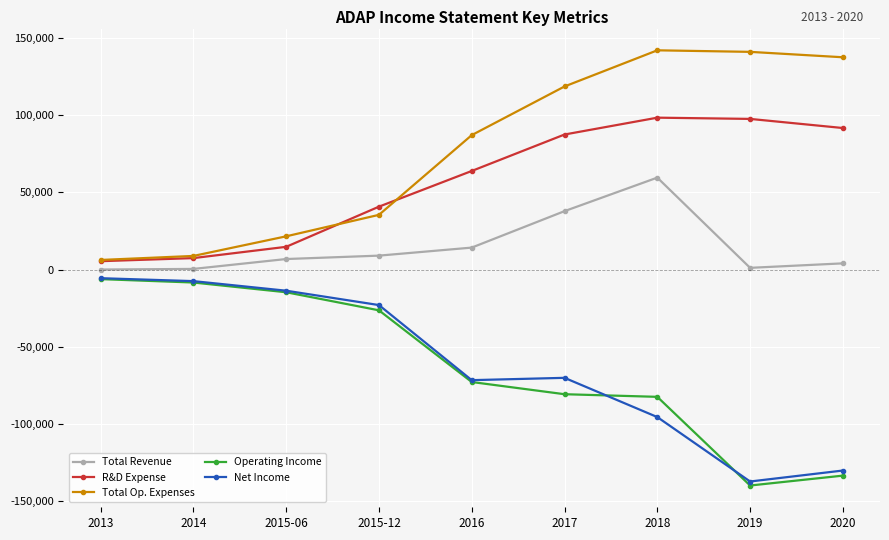

Is the value of Total Op. Expenses at 2013 greater than the value of Operating Income at 2015-12?

Yes